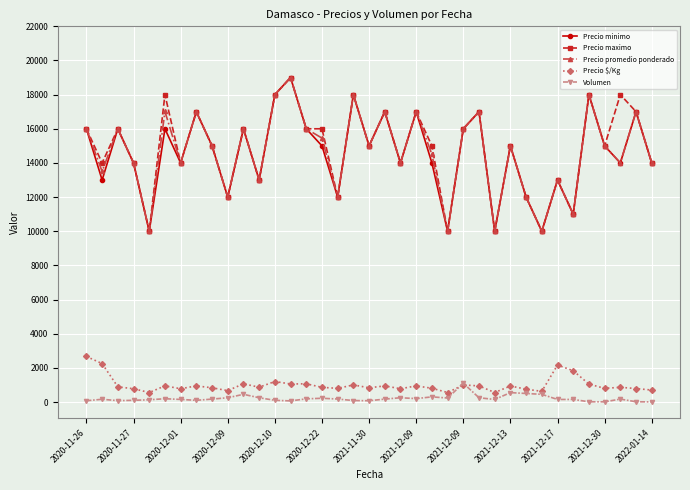

What is the difference between the second highest and minimum values in the Precio $/Kg series?

1694